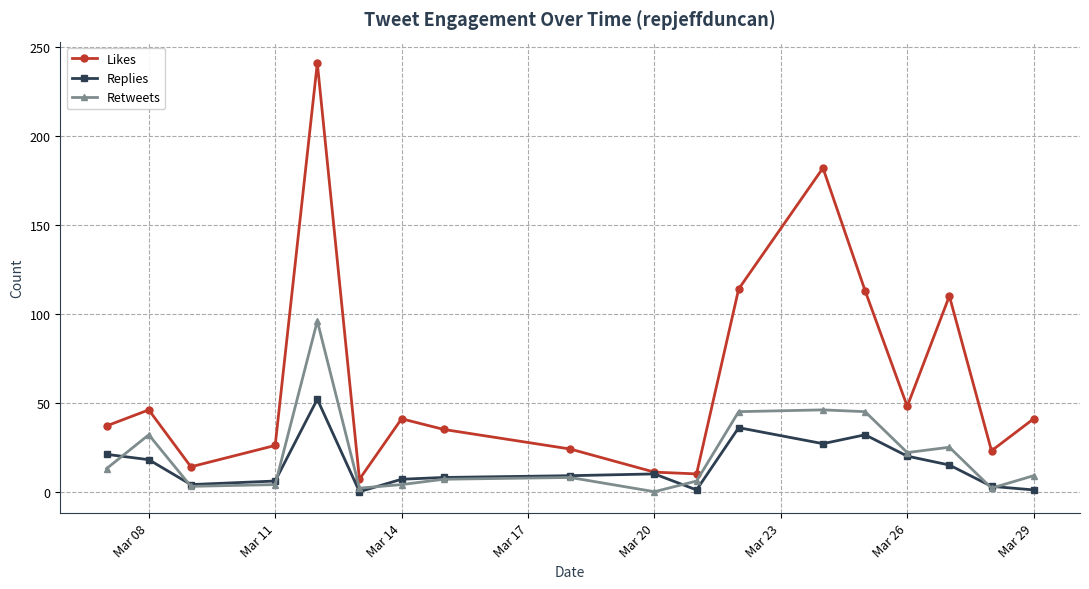

Which series has the largest range (max minus min)?

Likes